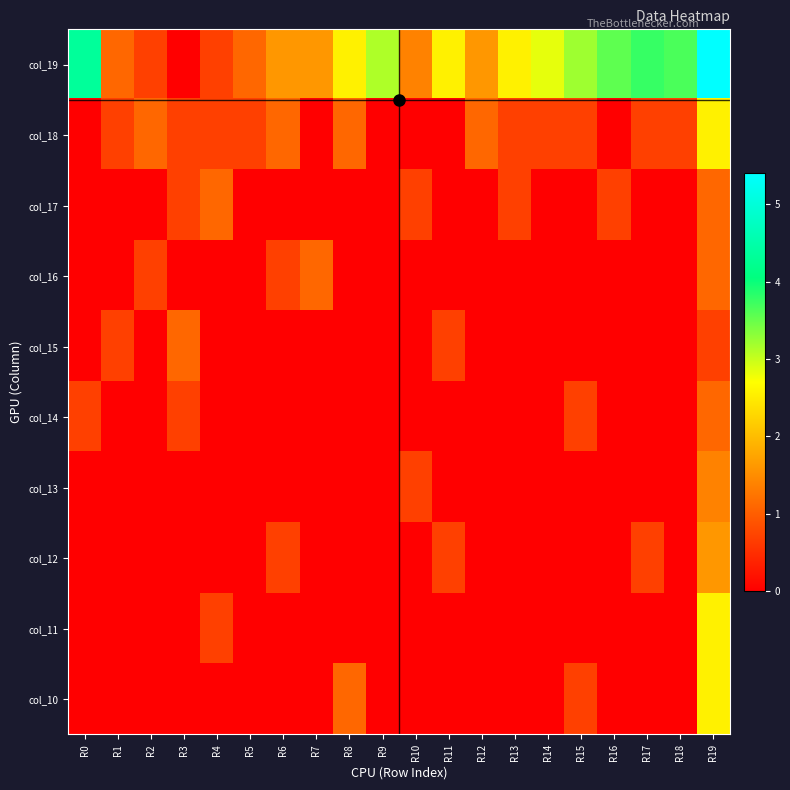

Reading left to right, what are all the values shown in this chart?

col_19: R0=4.3	R1=1.1	R2=0.7	R3=0.0	R4=0.7	R5=1.1	R6=1.6	R7=1.6	R8=2.6	R9=3.1	R10=1.4	R11=2.6	R12=1.6	R13=2.6	R14=2.8	R15=3.2	R16=3.6	R17=3.8	R18=3.7	R19=5.4
col_18: R0=0.0	R1=0.7	R2=1.1	R3=0.7	R4=0.7	R5=0.7	R6=1.1	R7=0.0	R8=1.1	R9=0.0	R10=0.0	R11=0.0	R12=1.1	R13=0.7	R14=0.7	R15=0.7	R16=0.0	R17=0.7	R18=0.7	R19=2.6
col_17: R0=0.0	R1=0.0	R2=0.0	R3=0.7	R4=1.1	R5=0.0	R6=0.0	R7=0.0	R8=0.0	R9=0.0	R10=0.7	R11=0.0	R12=0.0	R13=0.7	R14=0.0	R15=0.0	R16=0.7	R17=0.0	R18=0.0	R19=1.1
col_16: R0=0.0	R1=0.0	R2=0.7	R3=0.0	R4=0.0	R5=0.0	R6=0.7	R7=1.1	R8=0.0	R9=0.0	R10=0.0	R11=0.0	R12=0.0	R13=0.0	R14=0.0	R15=0.0	R16=0.0	R17=0.0	R18=0.0	R19=1.1
col_15: R0=0.0	R1=0.7	R2=0.0	R3=1.1	R4=0.0	R5=0.0	R6=0.0	R7=0.0	R8=0.0	R9=0.0	R10=0.0	R11=0.7	R12=0.0	R13=0.0	R14=0.0	R15=0.0	R16=0.0	R17=0.0	R18=0.0	R19=0.7
col_14: R0=0.7	R1=0.0	R2=0.0	R3=0.7	R4=0.0	R5=0.0	R6=0.0	R7=0.0	R8=0.0	R9=0.0	R10=0.0	R11=0.0	R12=0.0	R13=0.0	R14=0.0	R15=0.7	R16=0.0	R17=0.0	R18=0.0	R19=1.1
col_13: R0=0.0	R1=0.0	R2=0.0	R3=0.0	R4=0.0	R5=0.0	R6=0.0	R7=0.0	R8=0.0	R9=0.0	R10=0.7	R11=0.0	R12=0.0	R13=0.0	R14=0.0	R15=0.0	R16=0.0	R17=0.0	R18=0.0	R19=1.4
col_12: R0=0.0	R1=0.0	R2=0.0	R3=0.0	R4=0.0	R5=0.0	R6=0.7	R7=0.0	R8=0.0	R9=0.0	R10=0.0	R11=0.7	R12=0.0	R13=0.0	R14=0.0	R15=0.0	R16=0.0	R17=0.7	R18=0.0	R19=1.6
col_11: R0=0.0	R1=0.0	R2=0.0	R3=0.0	R4=0.7	R5=0.0	R6=0.0	R7=0.0	R8=0.0	R9=0.0	R10=0.0	R11=0.0	R12=0.0	R13=0.0	R14=0.0	R15=0.0	R16=0.0	R17=0.0	R18=0.0	R19=2.6
col_10: R0=0.0	R1=0.0	R2=0.0	R3=0.0	R4=0.0	R5=0.0	R6=0.0	R7=0.0	R8=1.1	R9=0.0	R10=0.0	R11=0.0	R12=0.0	R13=0.0	R14=0.0	R15=0.7	R16=0.0	R17=0.0	R18=0.0	R19=2.6